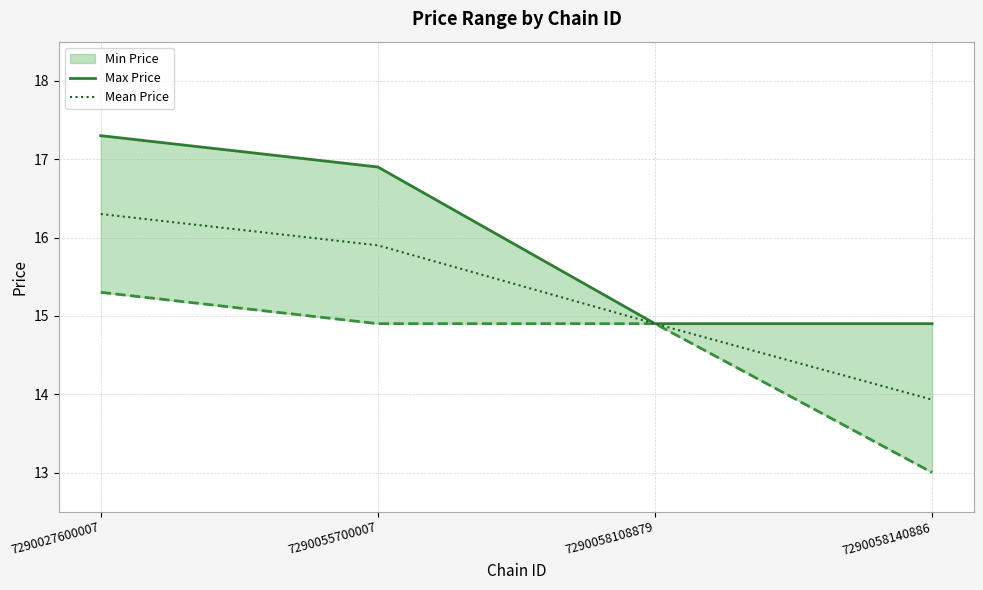

Which series has the largest total across all categories?

Max Price